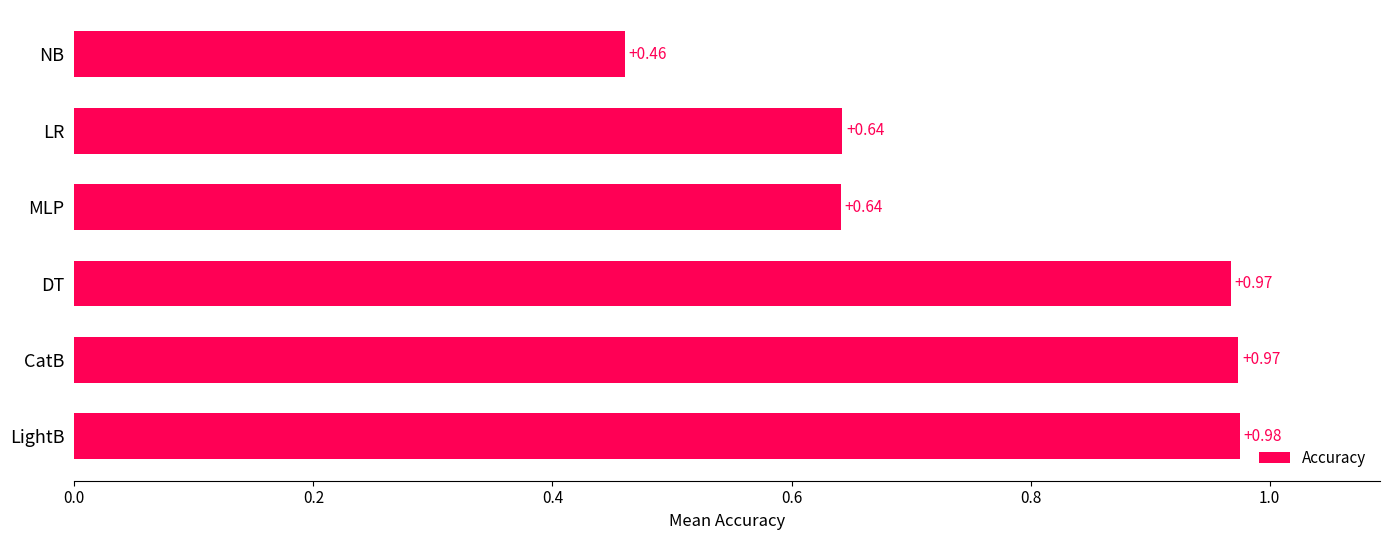

At which label is the value closest to 0?

NB